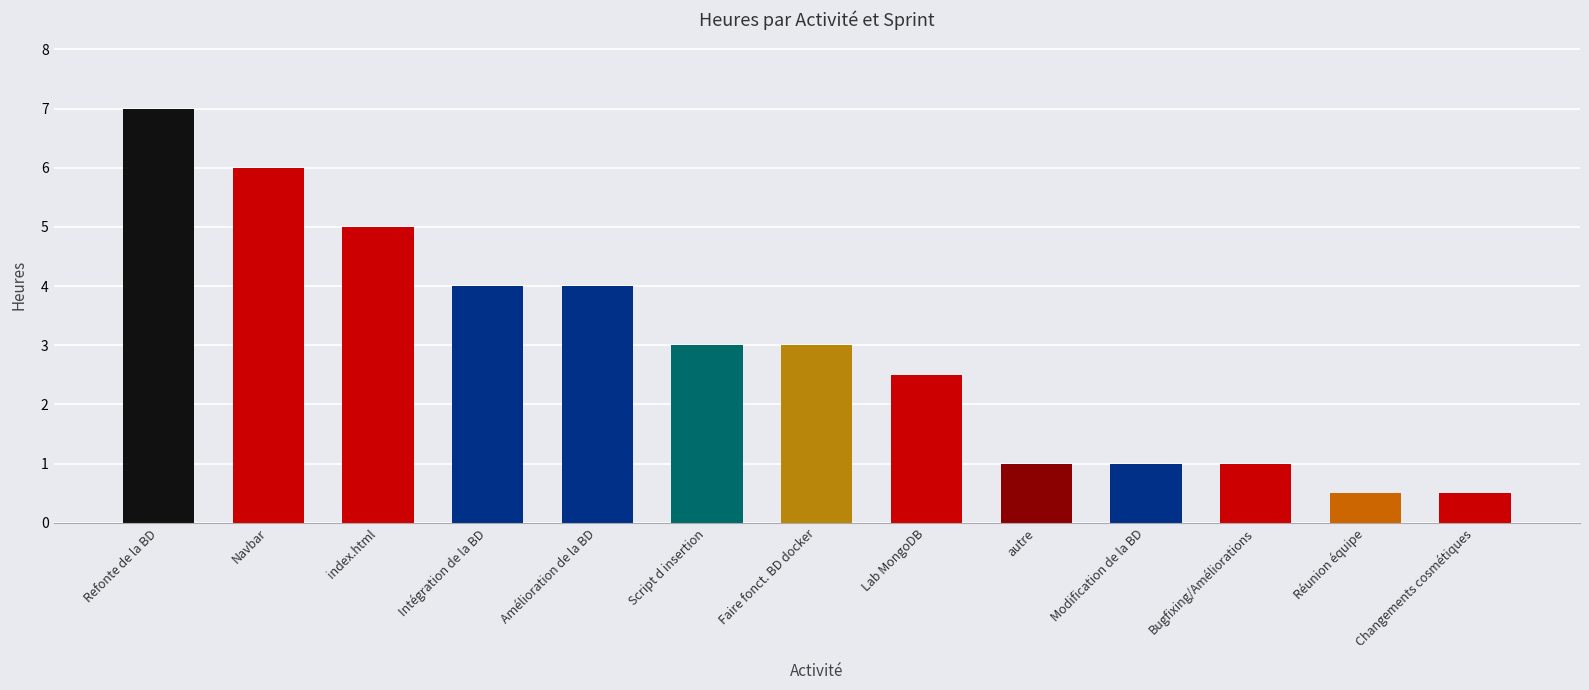

Reading left to right, what are all the values shown in this chart?

Refonte de la BD=7.0	Navbar=6.0	index.html=5.0	Intégration de la BD=4.0	Amélioration de la BD=4.0	Script d insertion=3.0	Faire fonct. BD docker=3.0	Lab MongoDB=2.5	autre=1.0	Modification de la BD=1.0	Bugfixing/Améliorations=1.0	Réunion équipe=0.5	Changements cosmétiques=0.5